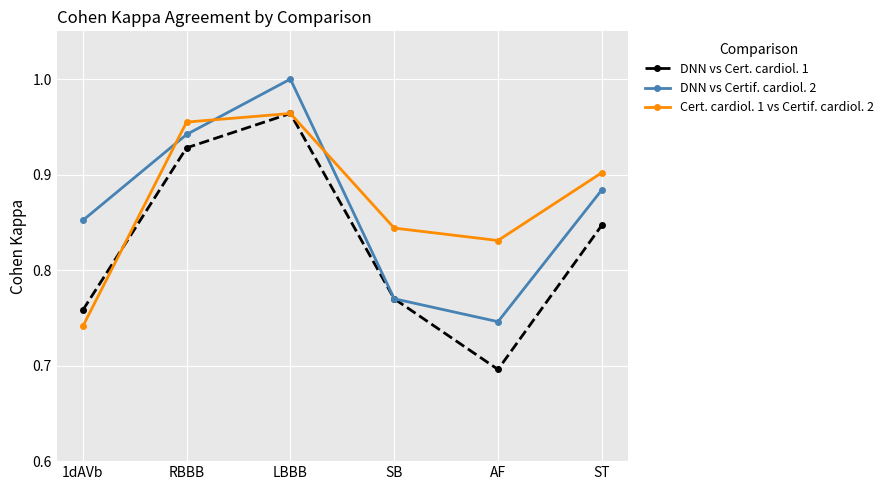

Which category has the highest value across all series?

LBBB